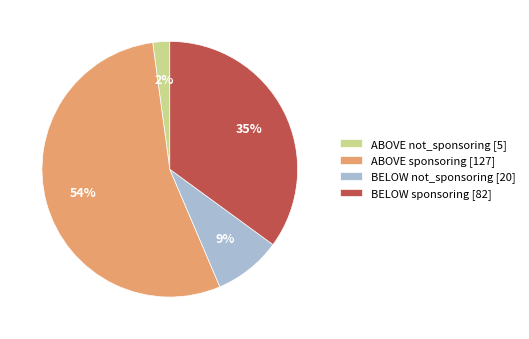

To the nearest percent, what percentage of the pie is BELOW not_sponsoring?

9%